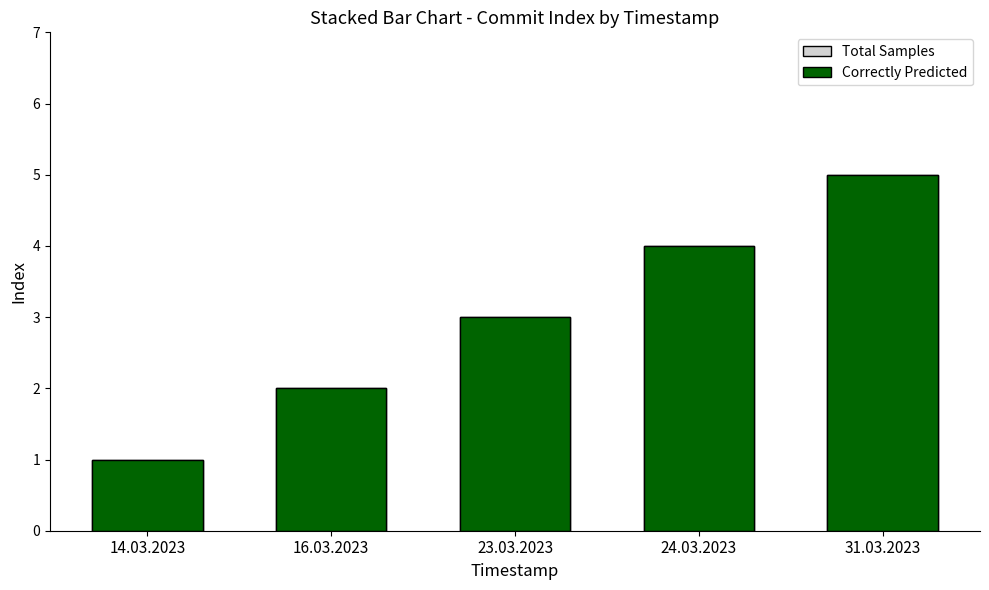

At which label is Correctly Predicted closest to 3?

23.03.2023